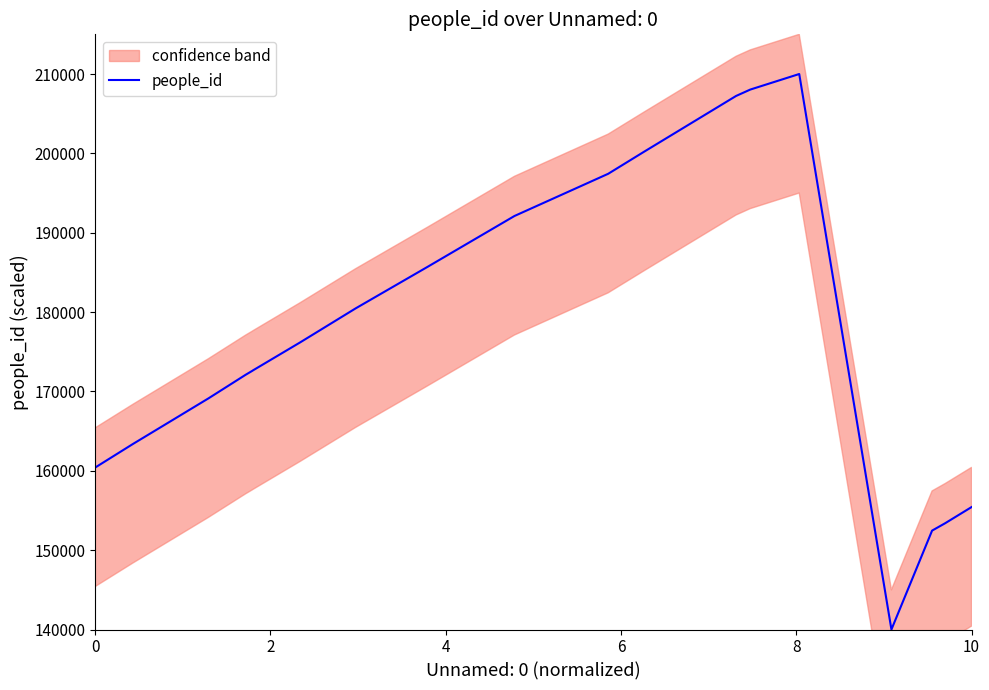

What is the highest value of the people_id series?

210000.0